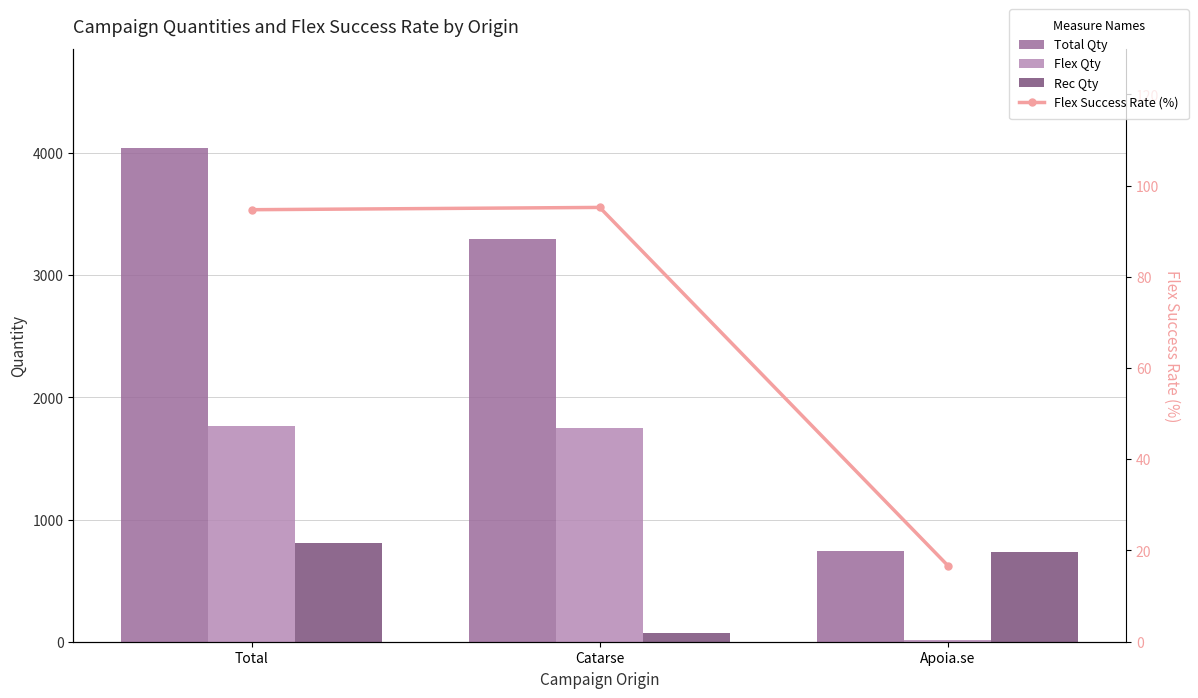

What is the label of the 3rd bar from the left?

Apoia.se